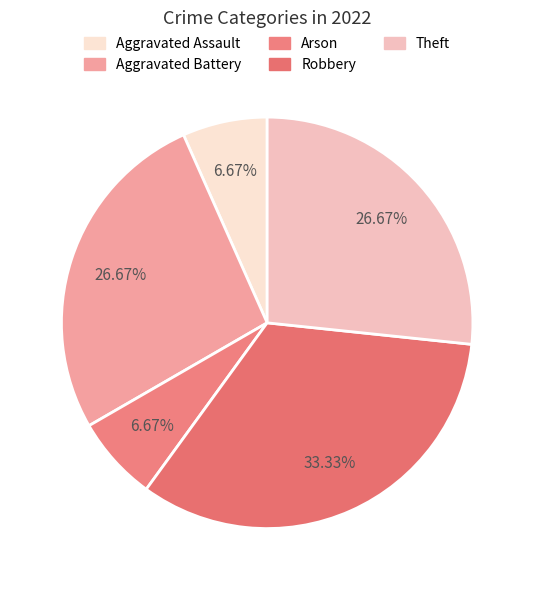

How many segments does this pie chart have?

5